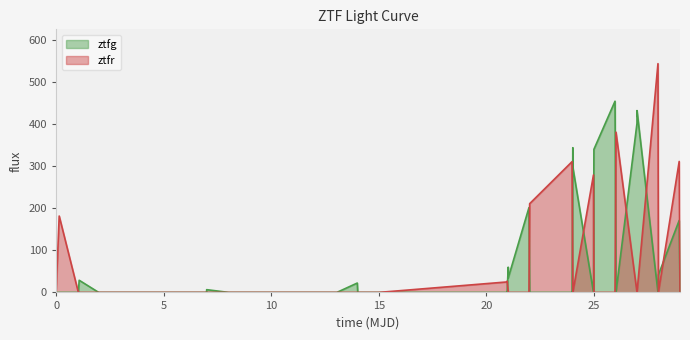

Which series has the largest range (max minus min)?

ztfr